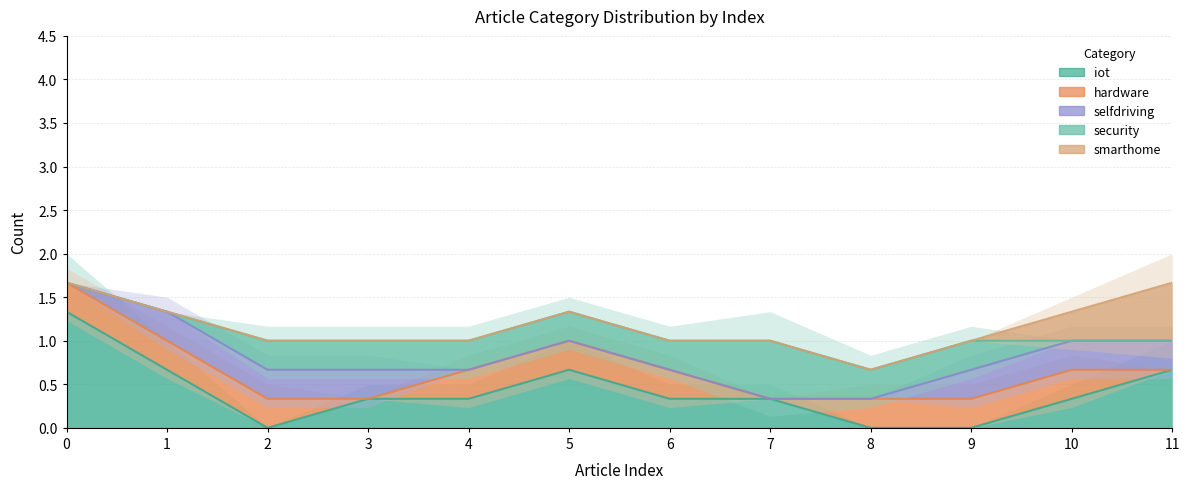

Rank the series by their maximum value, from highest to lowest.

iot, hardware, selfdriving, security, smarthome